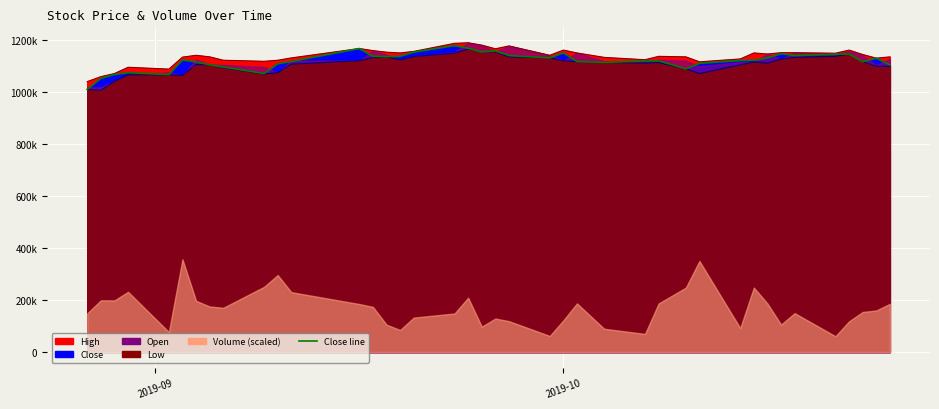

The High series shows 617132 at 2019-10-17. True or false?

False